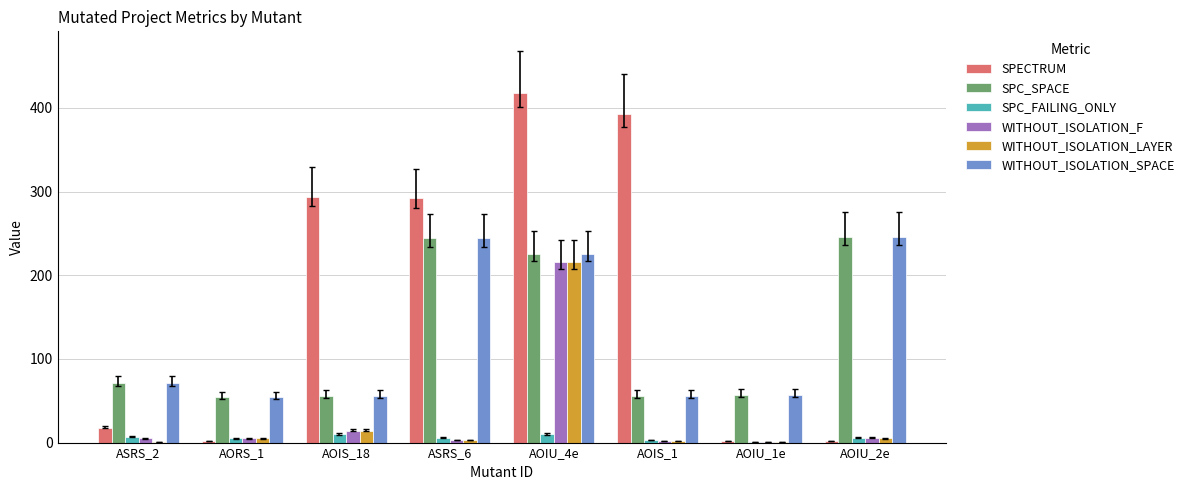

What is the spread (max minus min) of values at AOIS_1?

391